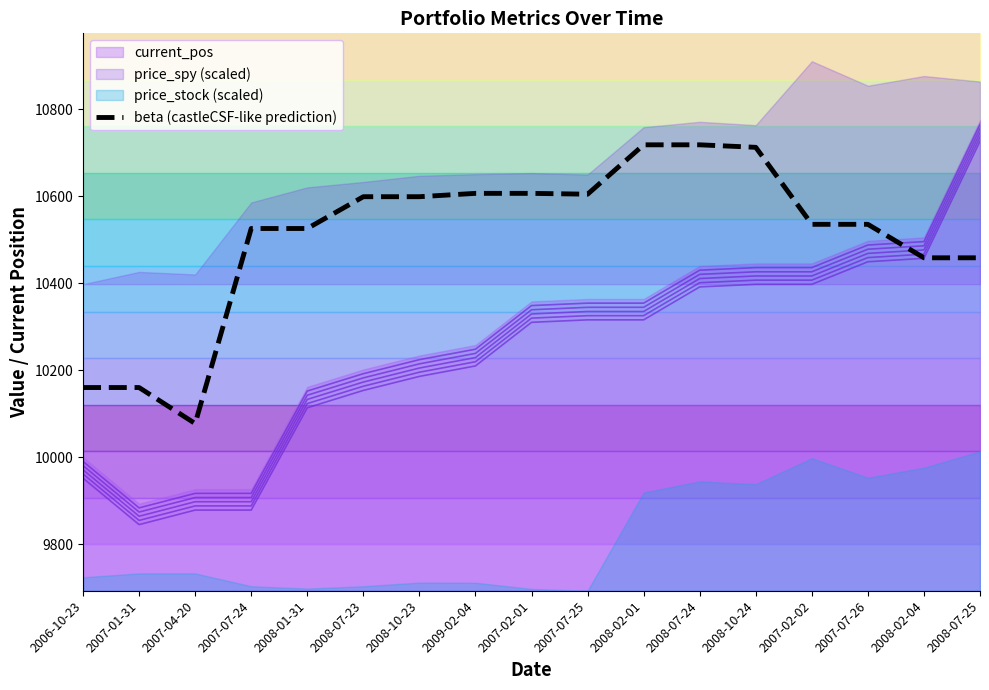

Which category has the lowest value across all series?

2007-04-20